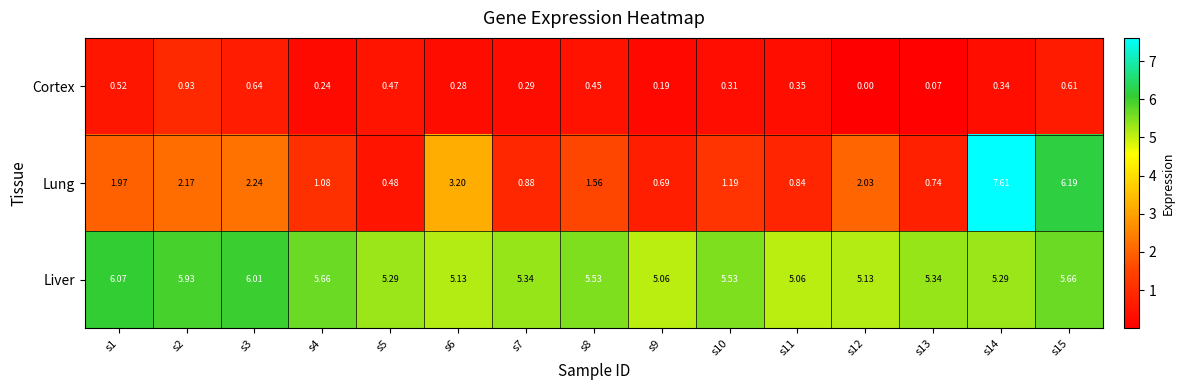

Rank the series at s13 from lowest to highest value.

Cortex, Lung, Liver